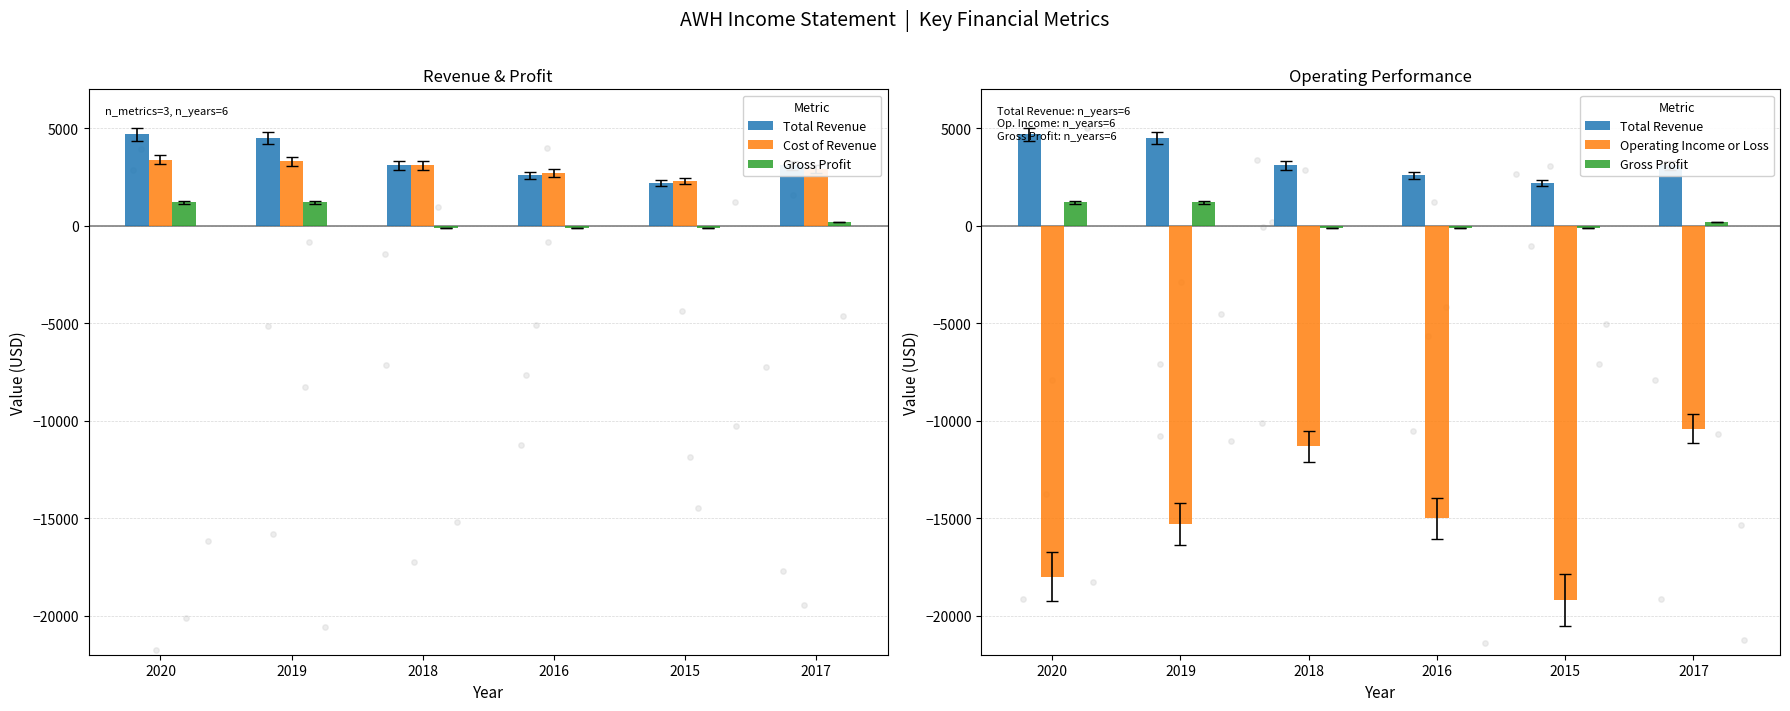

Which series reaches the maximum Y coordinate?

Total Revenue